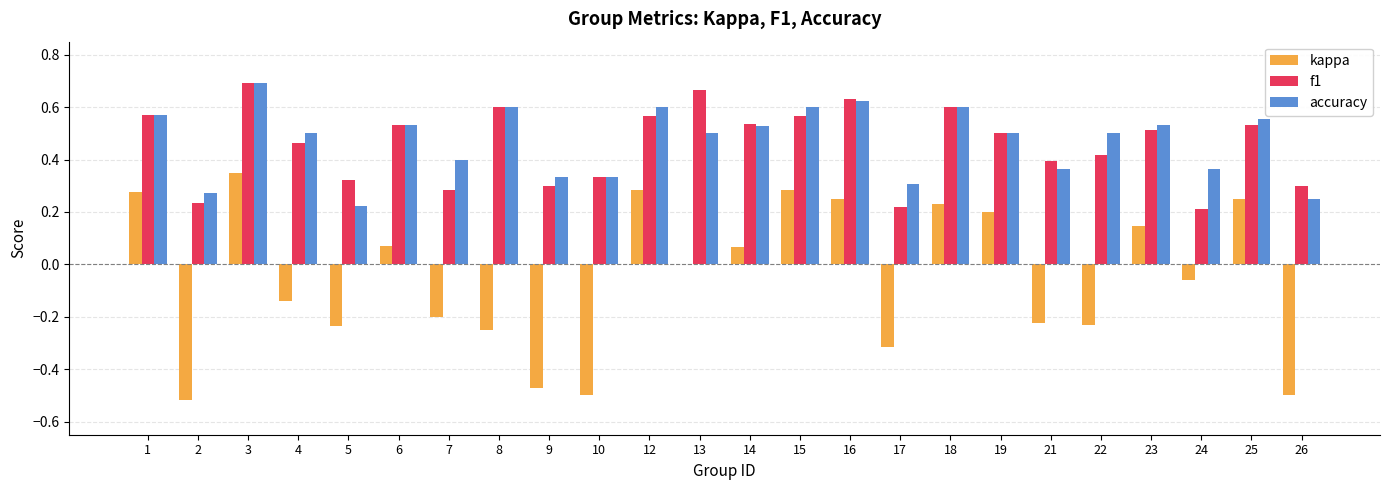

The f1 series shows 0.4 at 21. True or false?

True